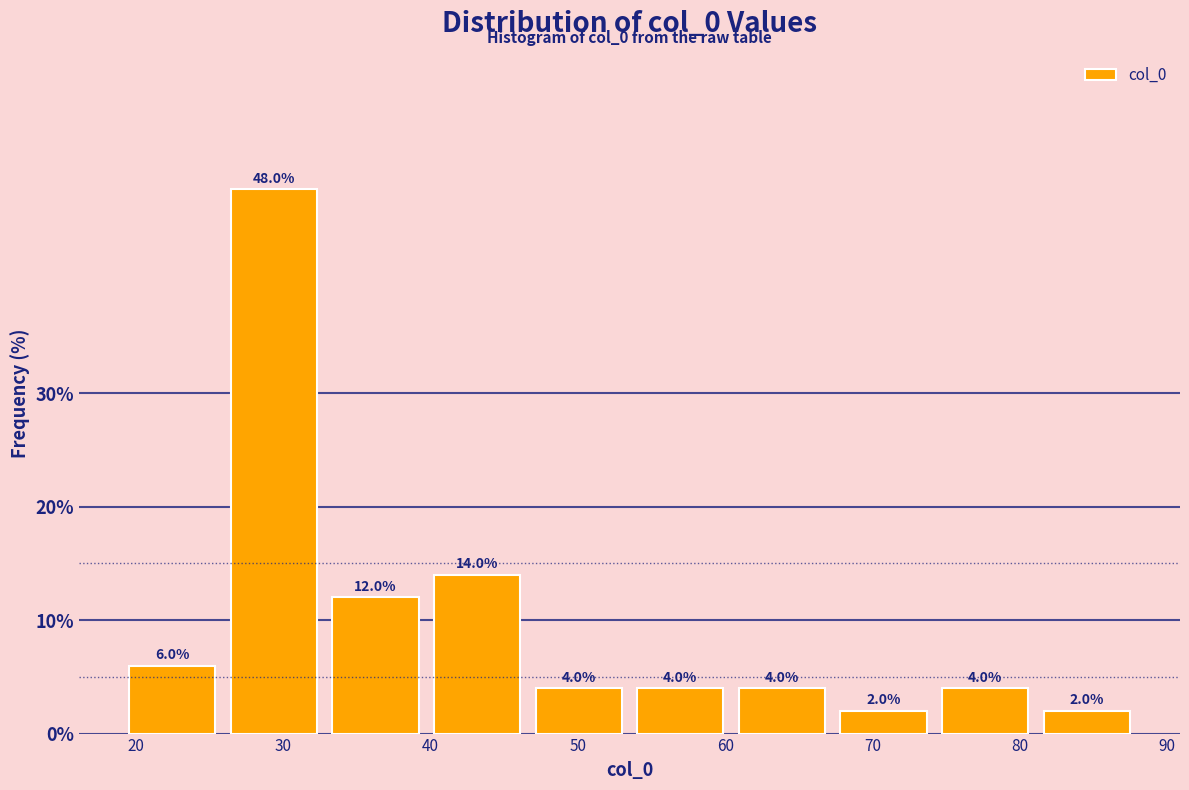

Over which range of the x-axis is the bar tallest?

25.9 to 32.8